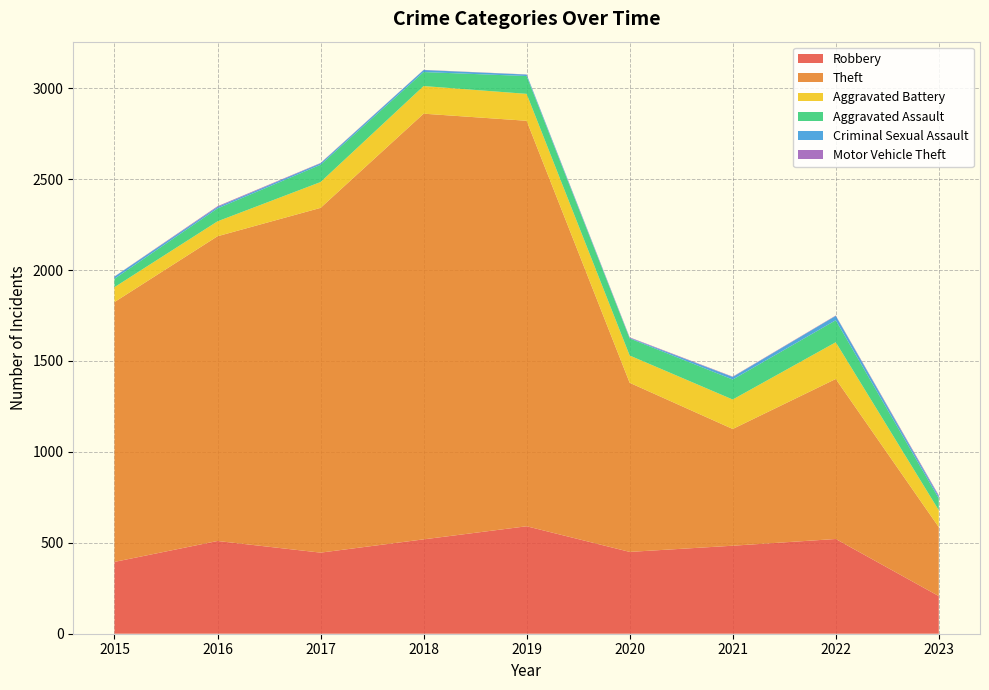

Reading right to left, extract all data points from this chart.

Robbery: 207	521	484	450	591	519	446	510	395
Theft: 379	880	642	930	2230	2341	1896	1676	1429
Aggravated Battery: 93	202	162	150	148	152	142	82	82
Aggravated Assault: 65	121	110	94	98	77	95	71	46
Criminal Sexual Assault: 11	24	14	3	8	11	8	8	12
Motor Vehicle Theft: 6	2	2	3	1	1	2	4	1